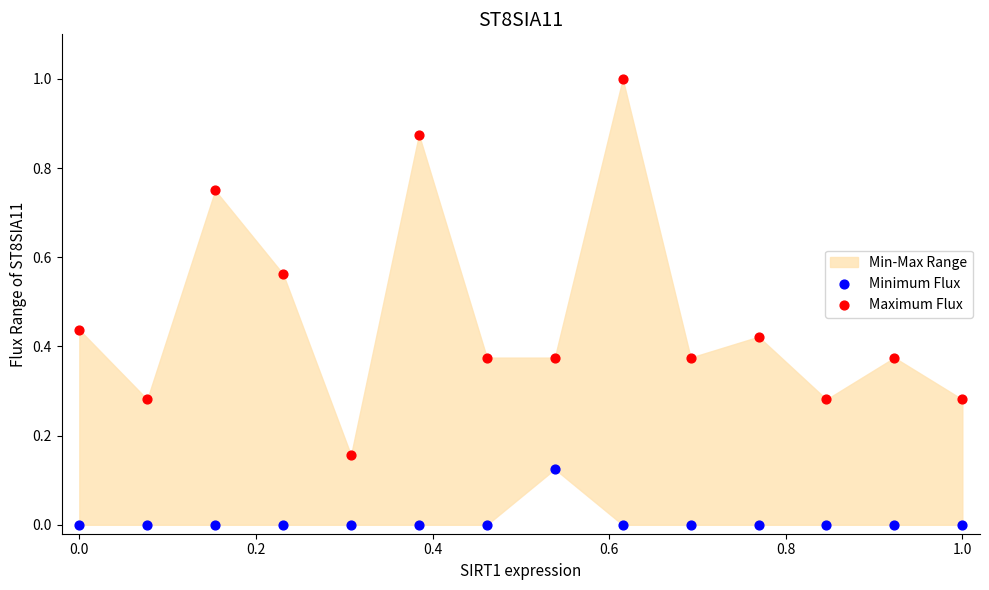

Which series has the widest spread of Y values?

Maximum Flux